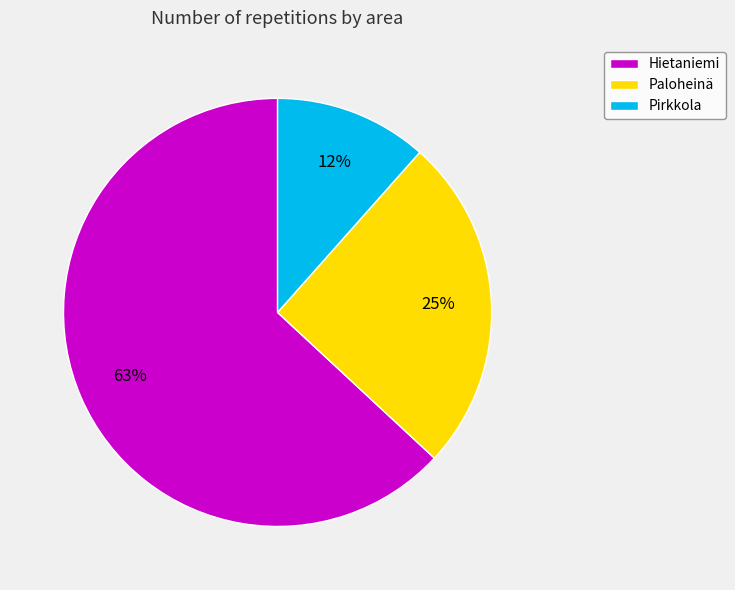

Combined, do Paloheinä and Hietaniemi account for over 50%?

Yes